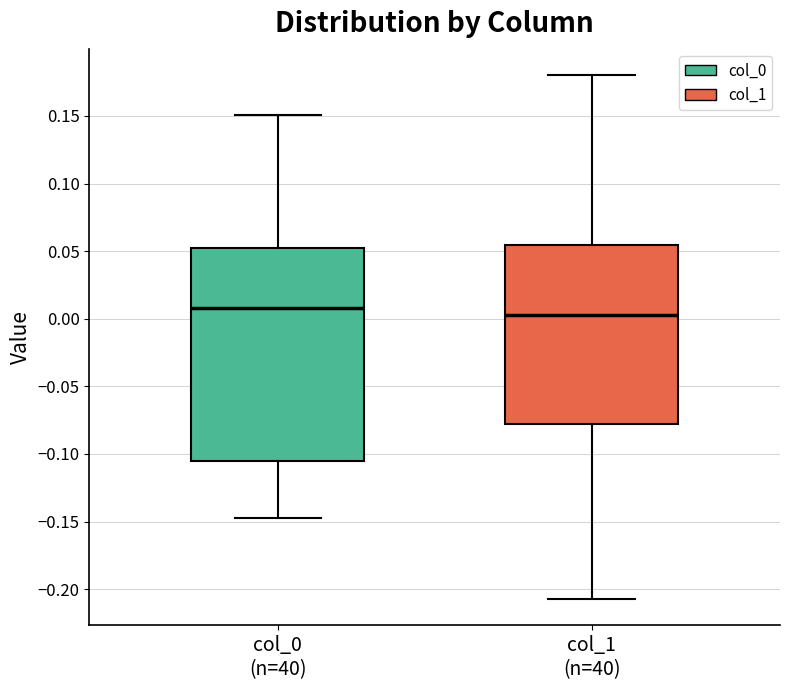

Comparing the boxes themselves (not the whiskers), which one is the tallest?

col_0 (n=40)